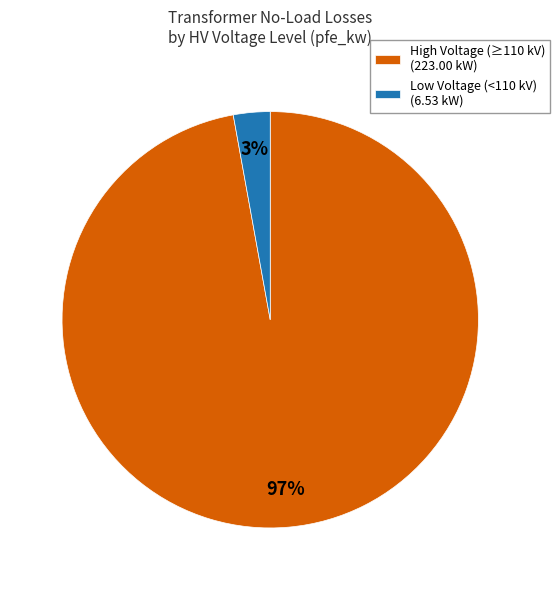

Combined, do Low Voltage (<110 kV) (6.53 kW) and High Voltage (≥110 kV) (223.00 kW) account for over 50%?

Yes